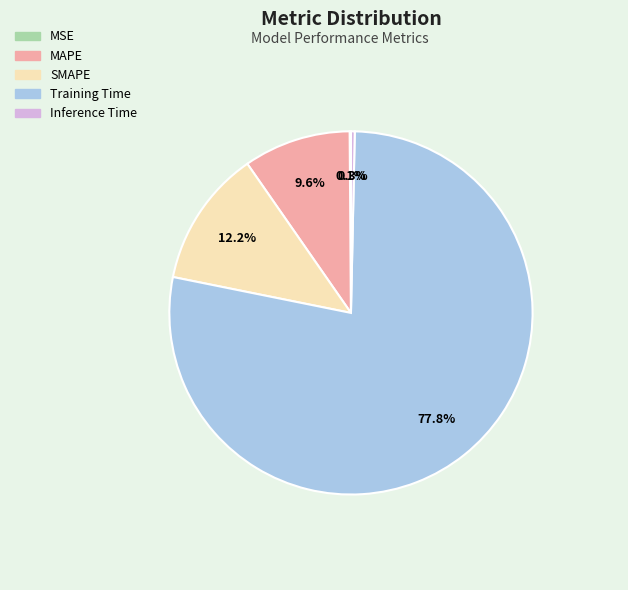

Which slice is the largest?

Training Time